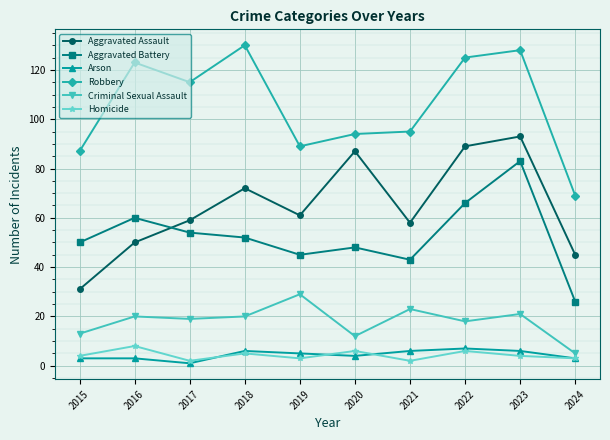

Reading left to right, extract all data points from this chart.

Aggravated Assault: 31	50	59	72	61	87	58	89	93	45
Aggravated Battery: 50	60	54	52	45	48	43	66	83	26
Arson: 3	3	1	6	5	4	6	7	6	3
Robbery: 87	123	115	130	89	94	95	125	128	69
Criminal Sexual Assault: 13	20	19	20	29	12	23	18	21	5
Homicide: 4	8	2	5	3	6	2	6	4	3